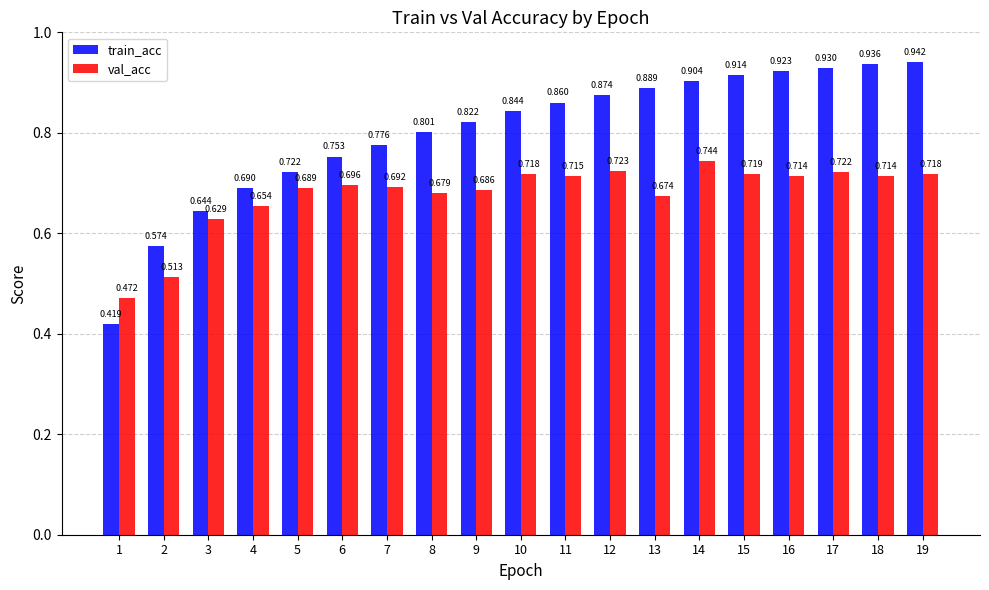

Is the value of train_acc at 13 greater than the value of val_acc at 3?

Yes